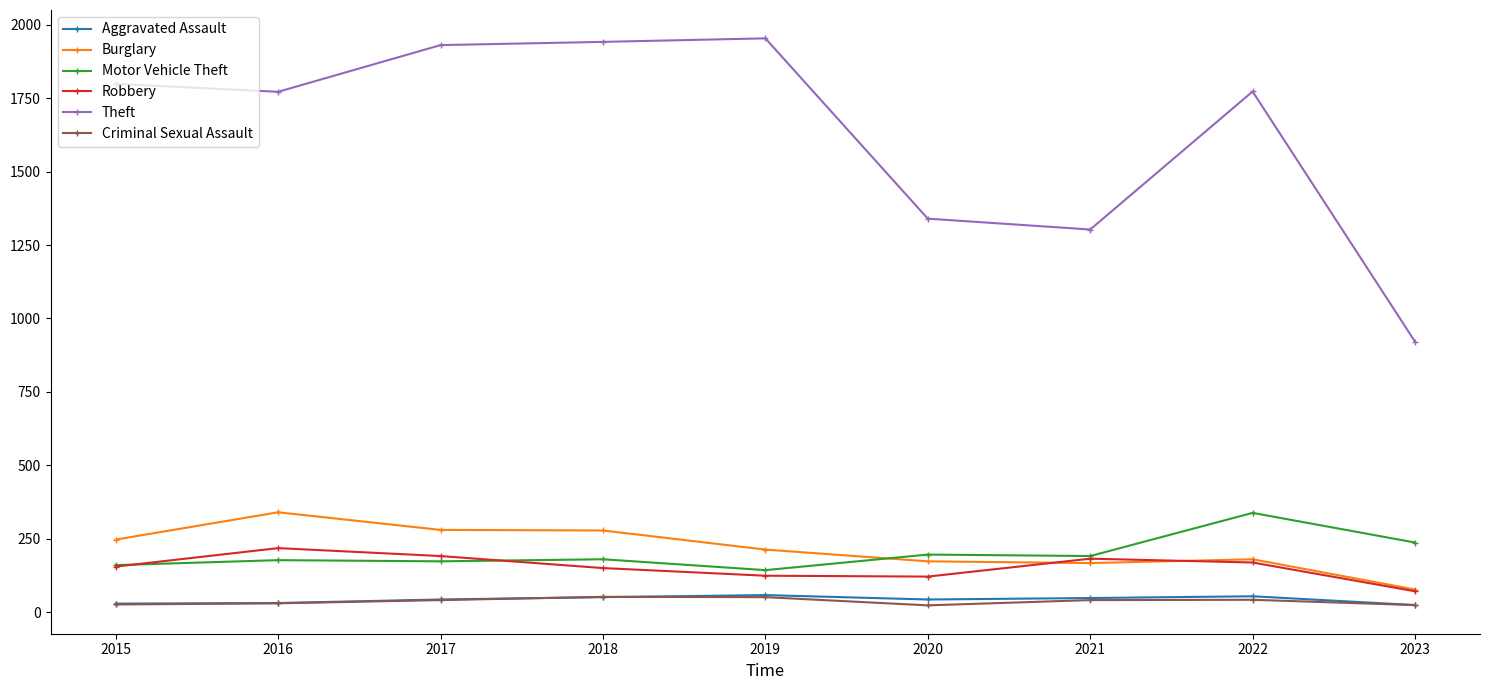

What are all the series names shown in the legend?

Aggravated Assault, Burglary, Motor Vehicle Theft, Robbery, Theft, Criminal Sexual Assault